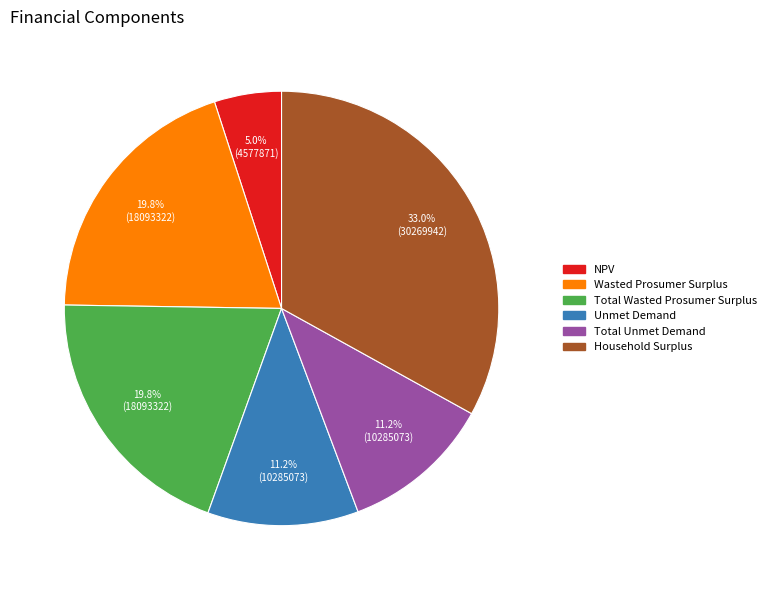

Which has a higher value, Household Surplus or Total Unmet Demand?

Household Surplus